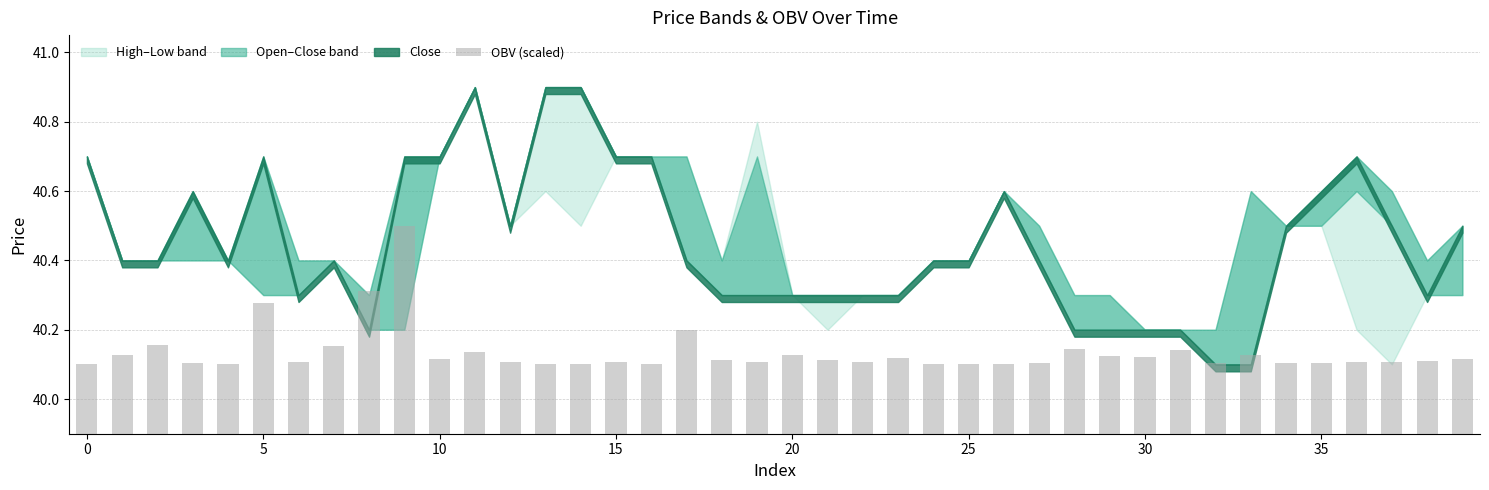

What is the sum of all values?

1605.4